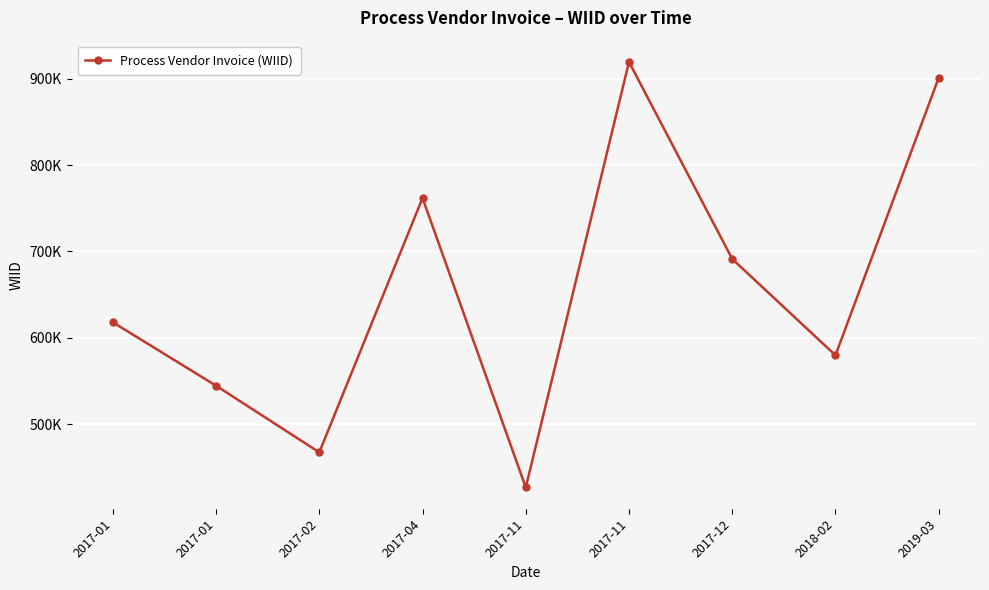

At which label does the data first exceed 617873?

2017-04